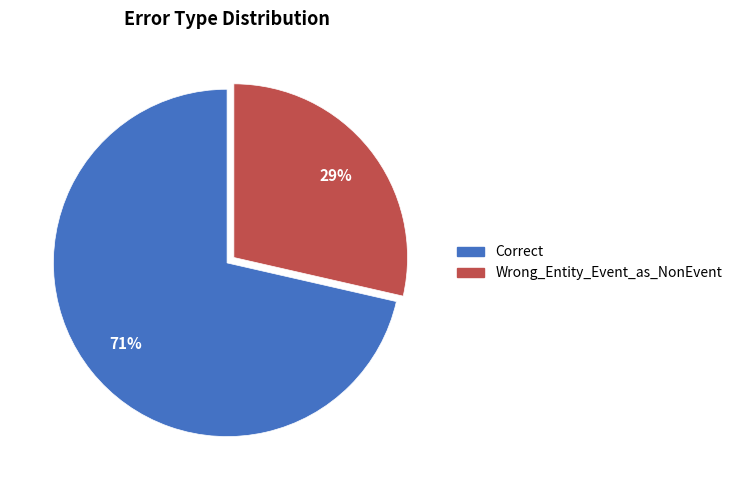

Rank the categories by value from highest to lowest.

Correct, Wrong_Entity_Event_as_NonEvent